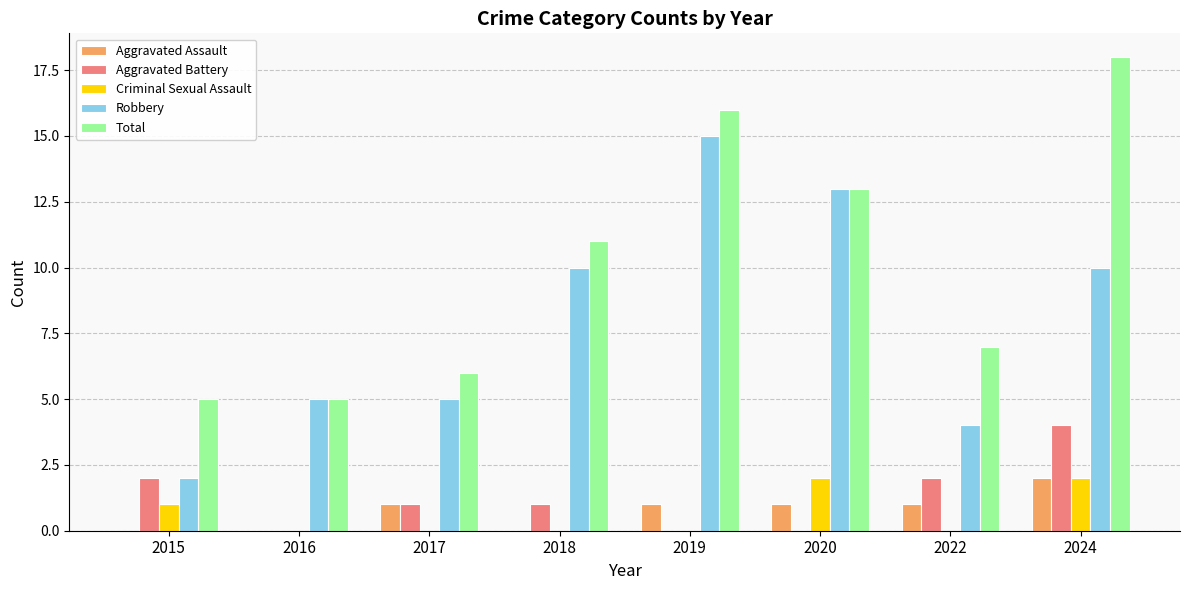

Which label corresponds to the largest value in the chart?

2024